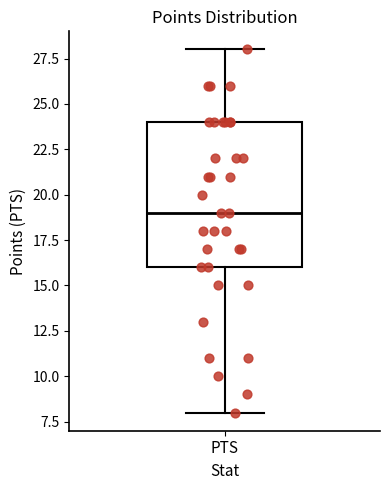

Where is the lower edge of the box for PTS on the y-axis? The values are not printed on the chart, so give them approximately, as read against the axis.

16